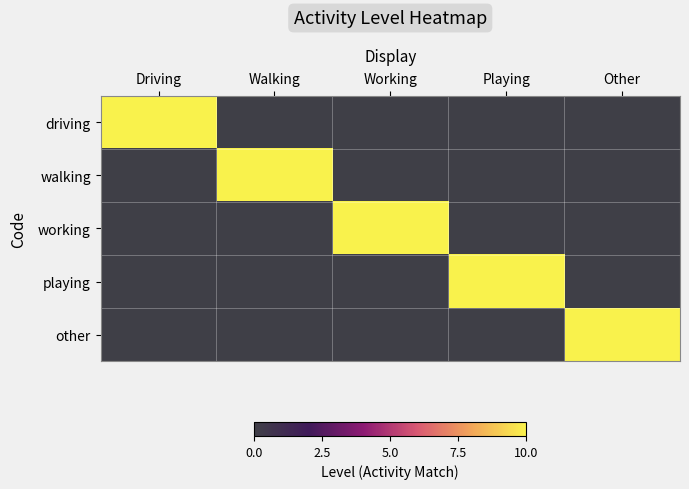

Between Driving and Walking, which series saw the biggest shift?

driving